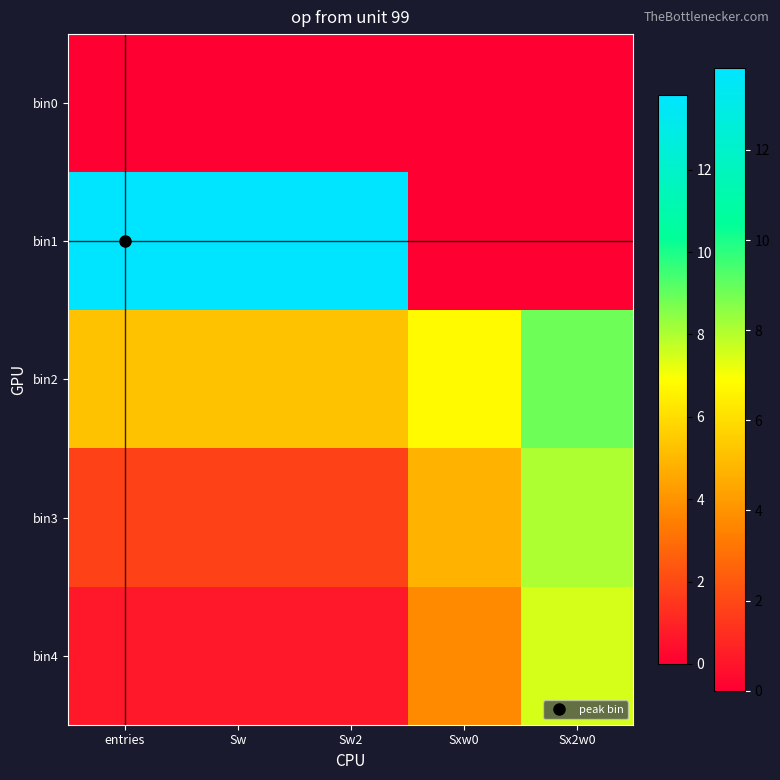

At how many categories does at least one series exceed 11?

3